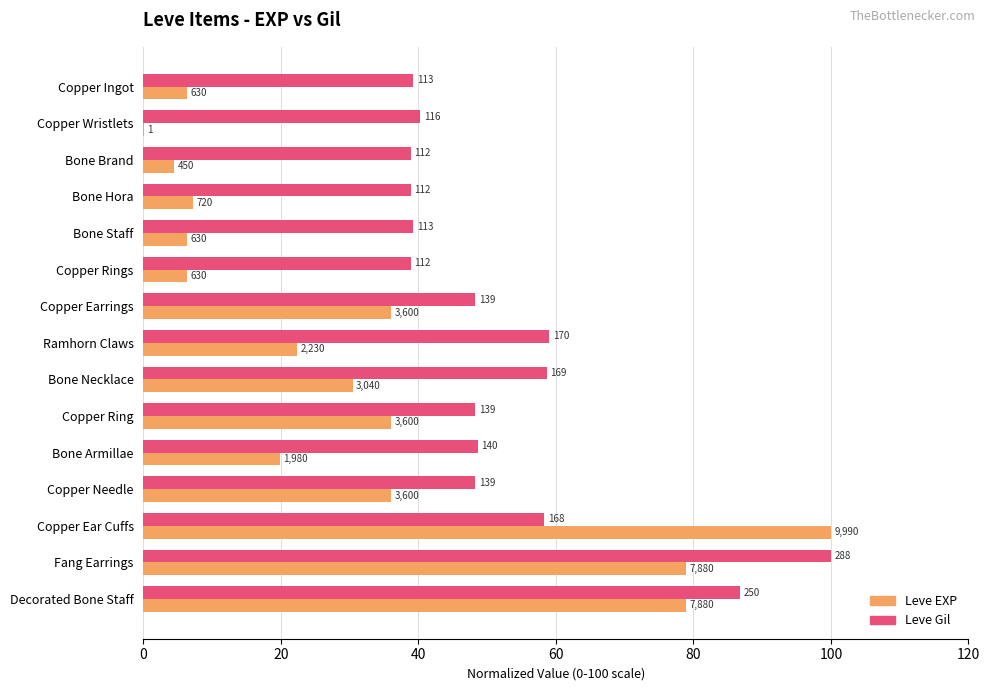

What are all the series names shown in the legend?

Leve EXP, Leve Gil